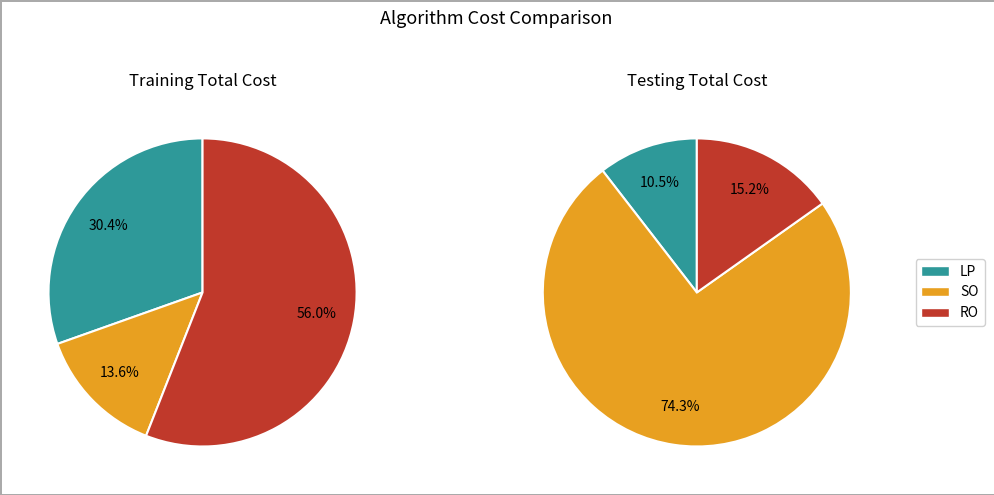

Is it true that LP is 10% of the pie?

True